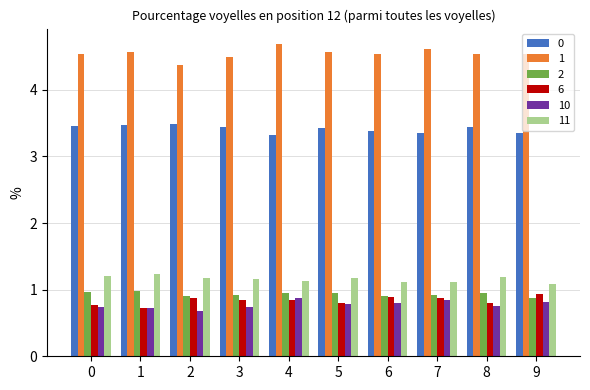

Which series has the largest total across all categories?

1